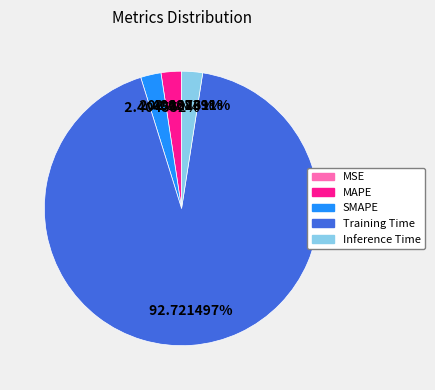

What is the largest slice in the pie chart?

Training Time